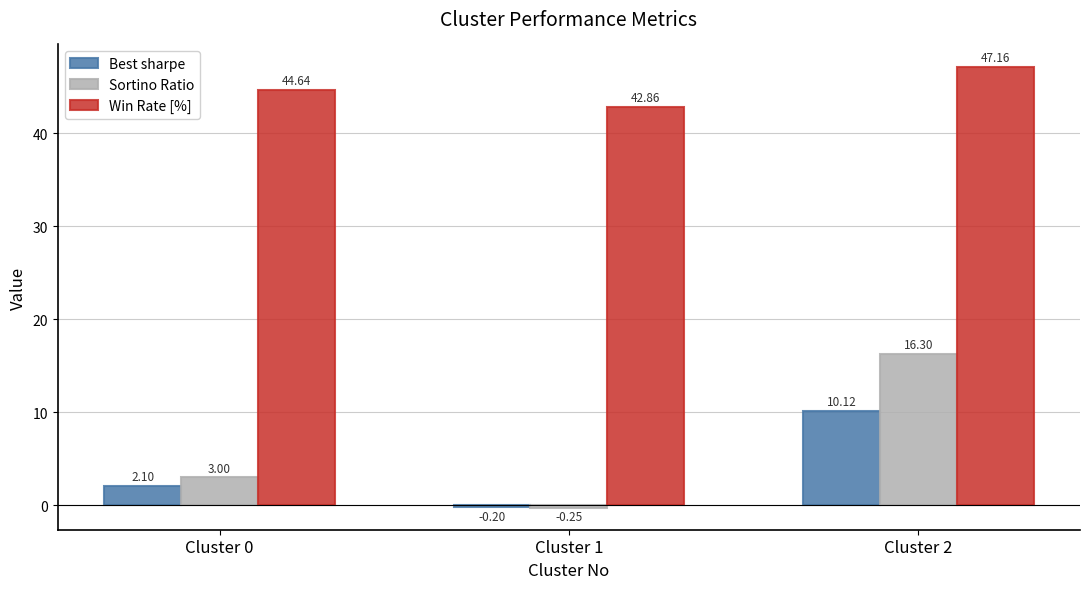

Are the bars grouped side by side (vs. stacked)?

Yes